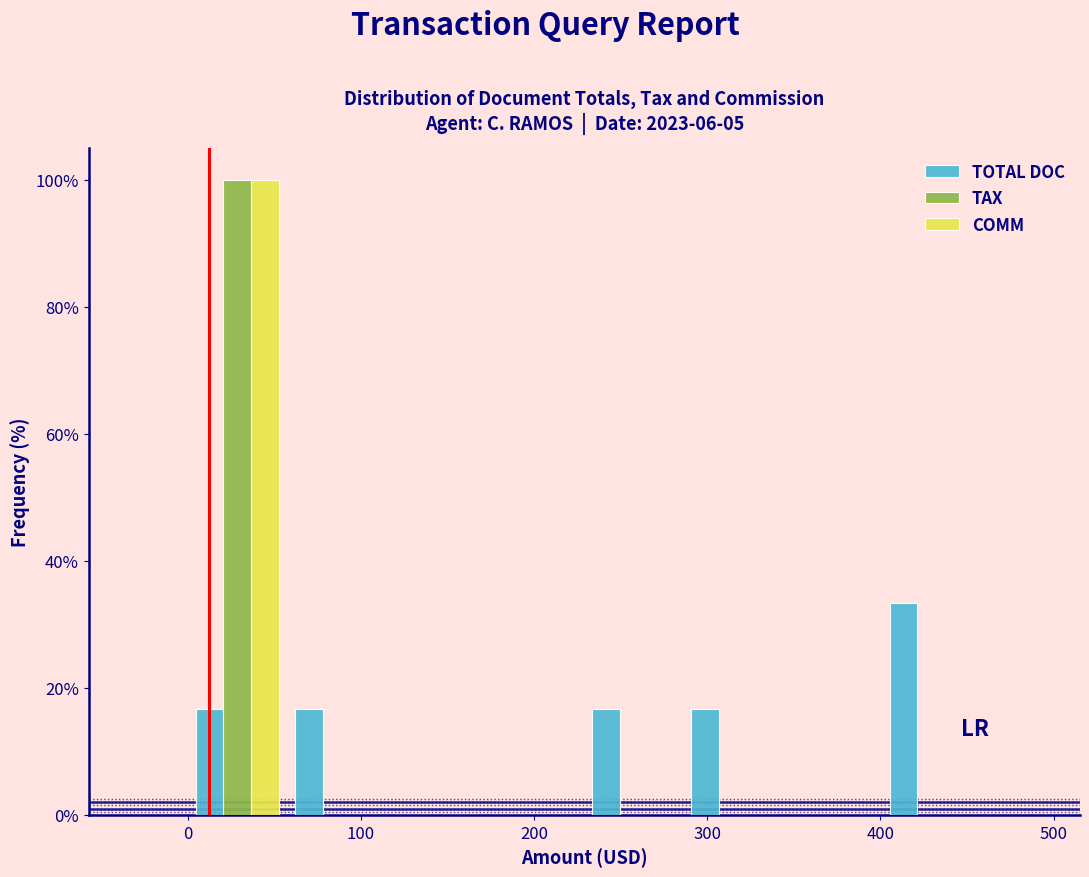

In the TOTAL DOC series, which range on the x-axis has the tallest bar?

400 to 460